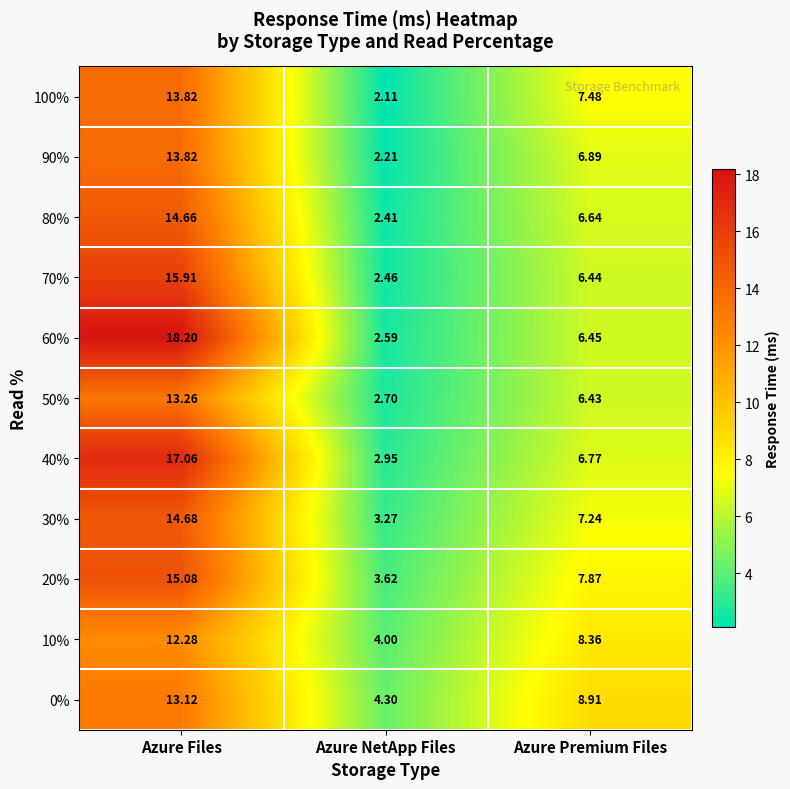

List the labels in order of 70% value, largest first.

Azure Files, Azure Premium Files, Azure NetApp Files